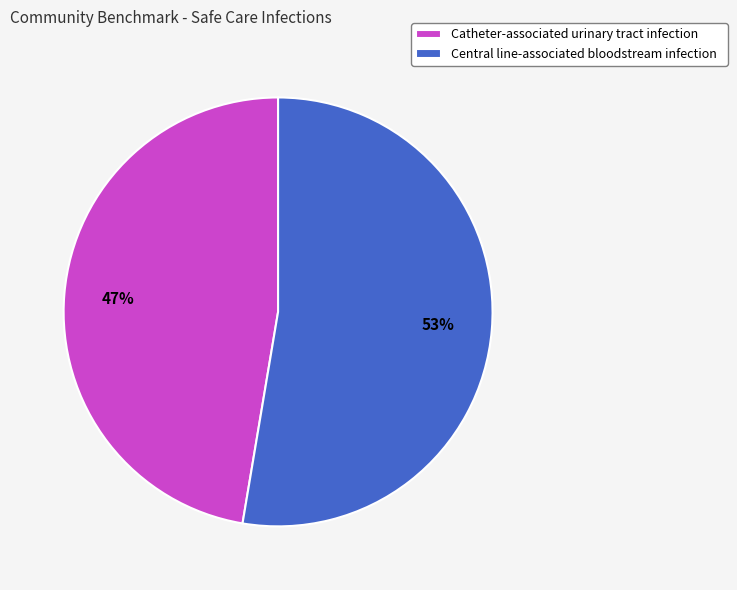

Is the sum of Catheter-associated urinary tract infection and Central line-associated bloodstream infection greater than half?

Yes